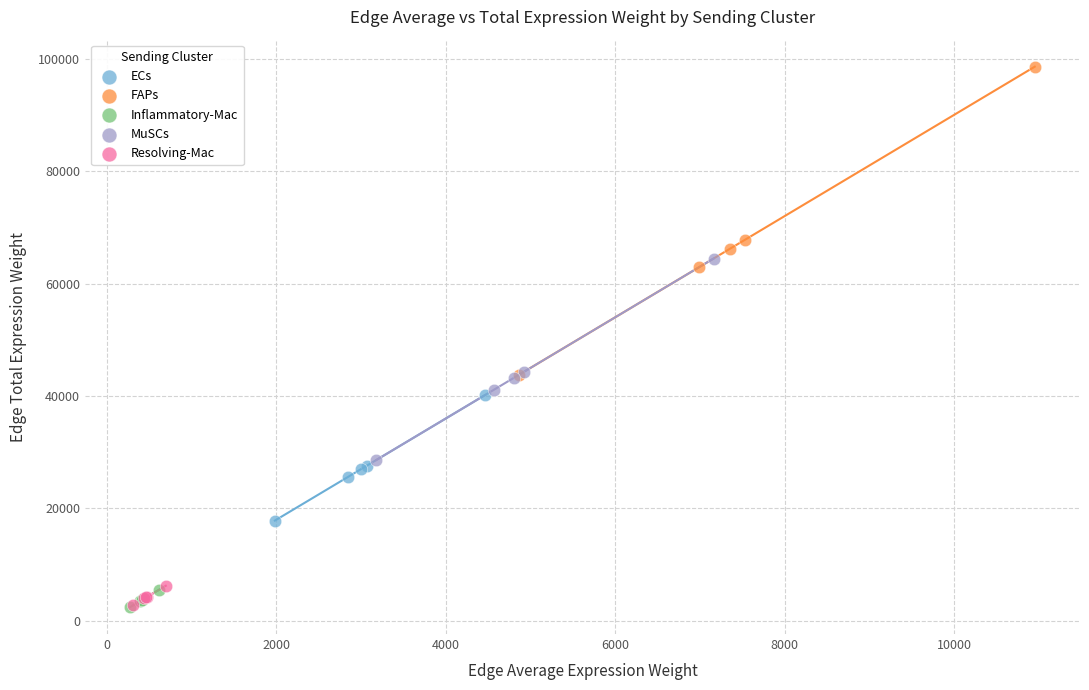

Which series reaches the maximum Y coordinate?

FAPs